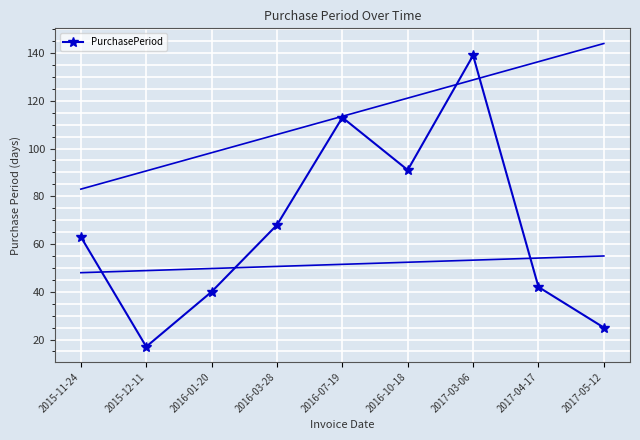

What position from the right is 2017-03-06?

3